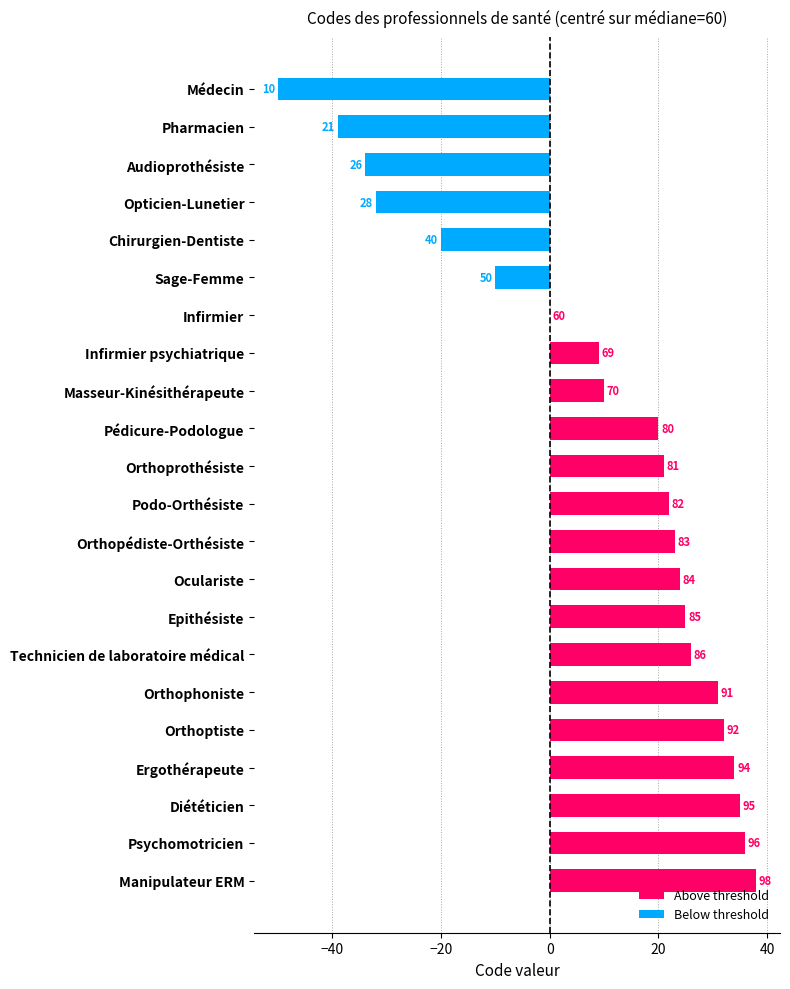

Where does the data first go above 82?

Orthopédiste-Orthésiste